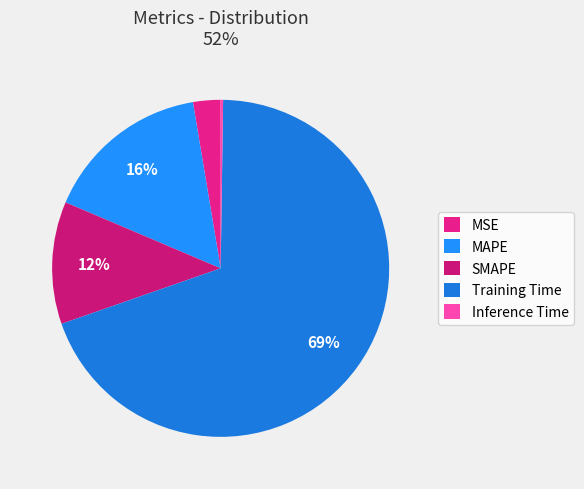

What portion of the pie excludes Inference Time?

99.8%